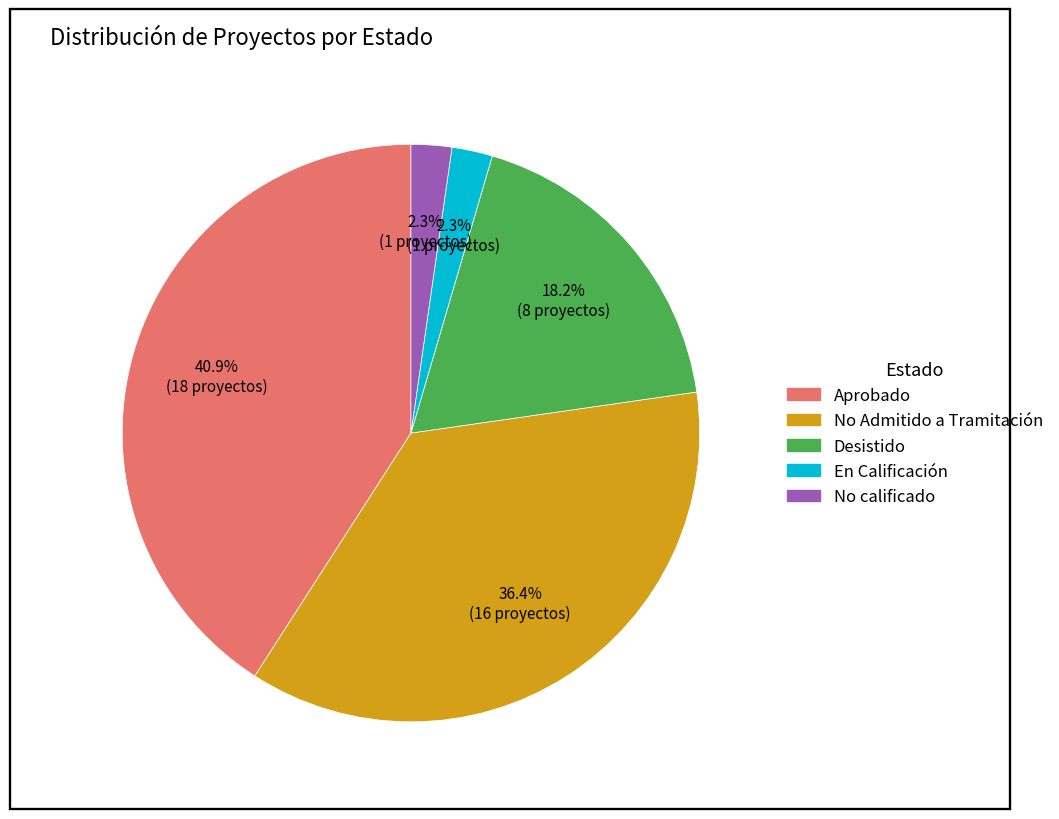

How many slices are in this pie chart?

5